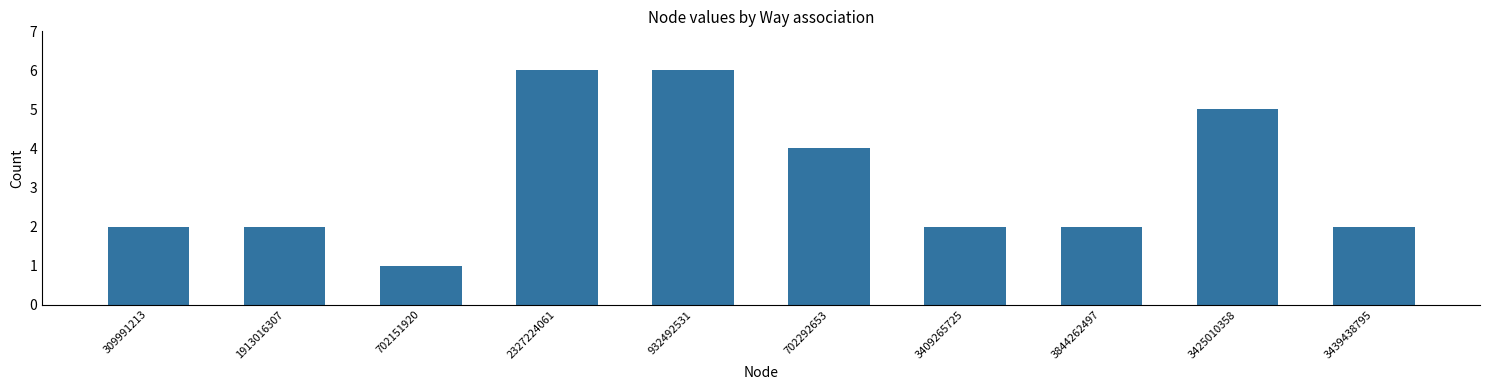

Approximately how many times larger is the value at 3409265725 compared to 1913016307?

1.0